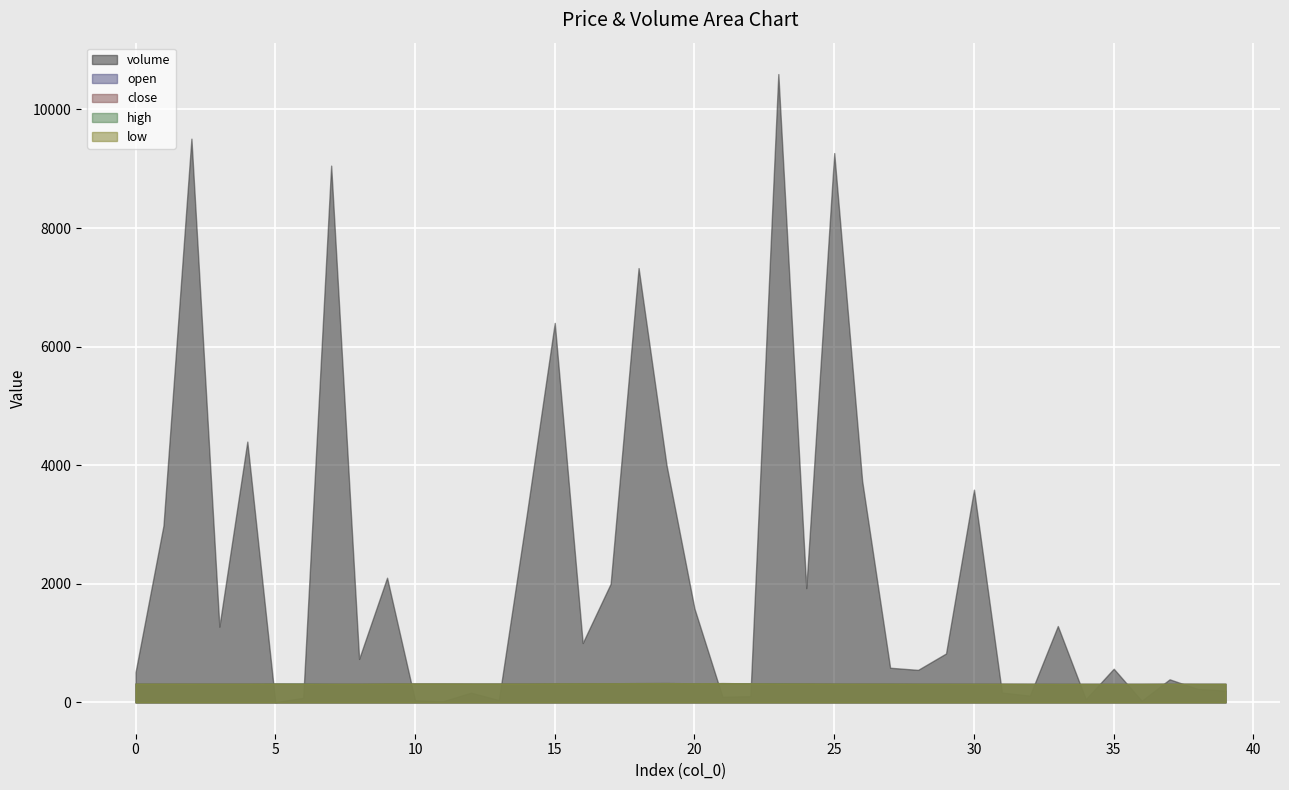

At which label is high closest to 317?

12